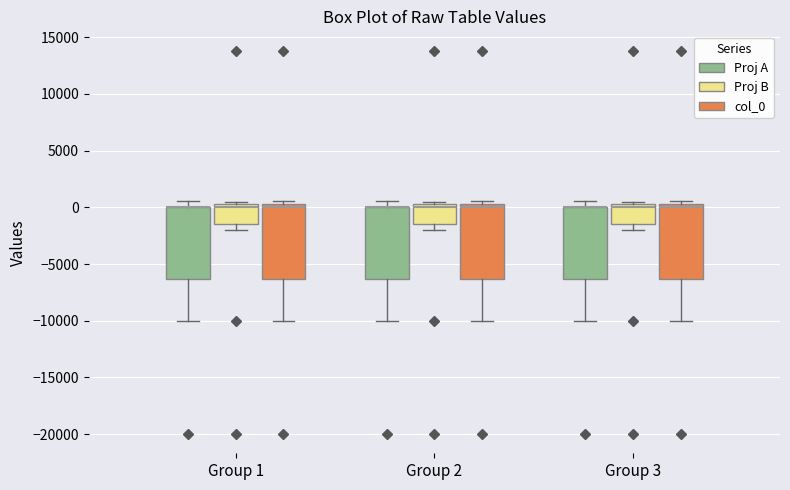

Reading left to right, read every box against the y-axis: the position of its median line, the range the box covers, and the ends of its whiskers. The values are not printed on the chart, so give them approximately, as read against the axis.

Group 1 (Proj A): median 0 (drawn on the box's upper edge), box -6500 to 0, whiskers -10000 to 500
Group 1 (Proj B): median 0, box -1500 to 500, whiskers -2000 to 500 (just above the box's upper edge)
Group 1 (col_0): median 0, box -6500 to 500, whiskers -10000 to 500 (just above the box's upper edge)
Group 2 (Proj A): median 0 (drawn on the box's upper edge), box -6500 to 0, whiskers -10000 to 500
Group 2 (Proj B): median 0, box -1500 to 500, whiskers -2000 to 500 (just above the box's upper edge)
Group 2 (col_0): median 0, box -6500 to 500, whiskers -10000 to 500 (just above the box's upper edge)
Group 3 (Proj A): median 0 (drawn on the box's upper edge), box -6500 to 0, whiskers -10000 to 500
Group 3 (Proj B): median 0, box -1500 to 500, whiskers -2000 to 500 (just above the box's upper edge)
Group 3 (col_0): median 0, box -6500 to 500, whiskers -10000 to 500 (just above the box's upper edge)